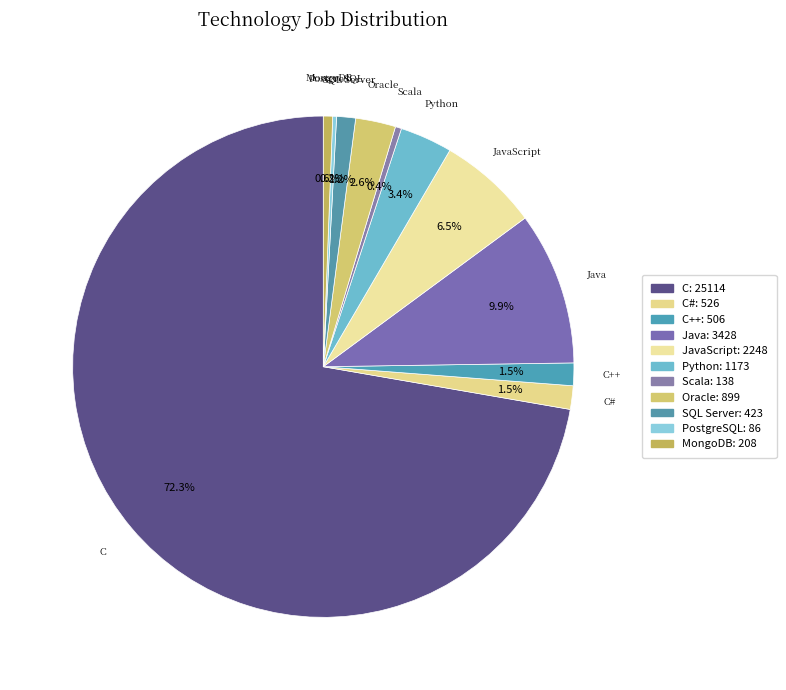

Which has a higher value, SQL Server or Python?

Python